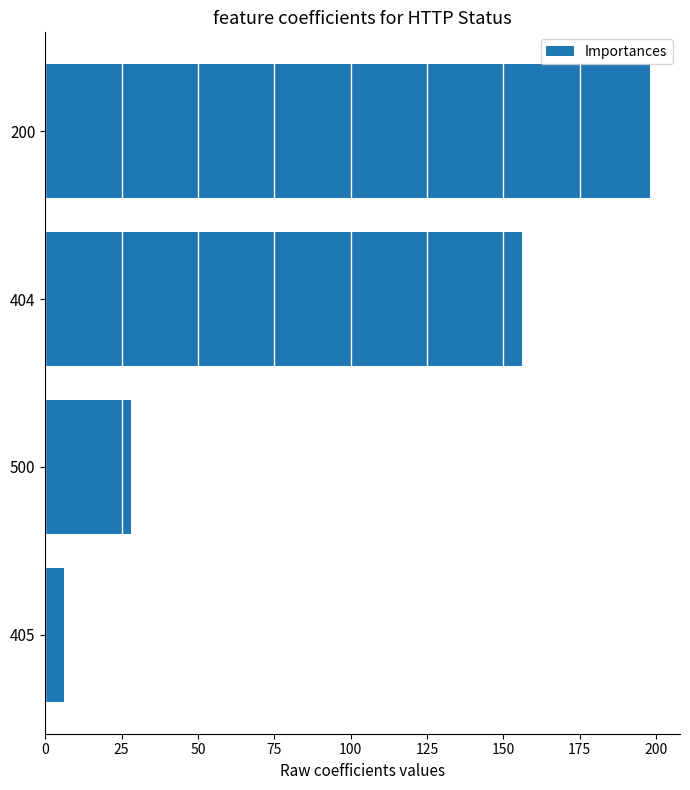

What is the difference between the maximum and minimum values?

192